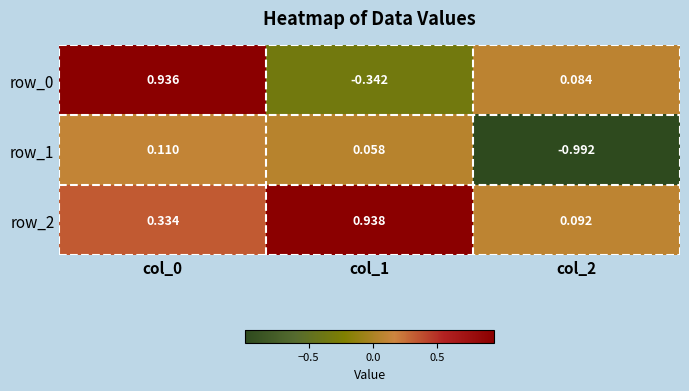

How many data points in row_1 are above 0?

2